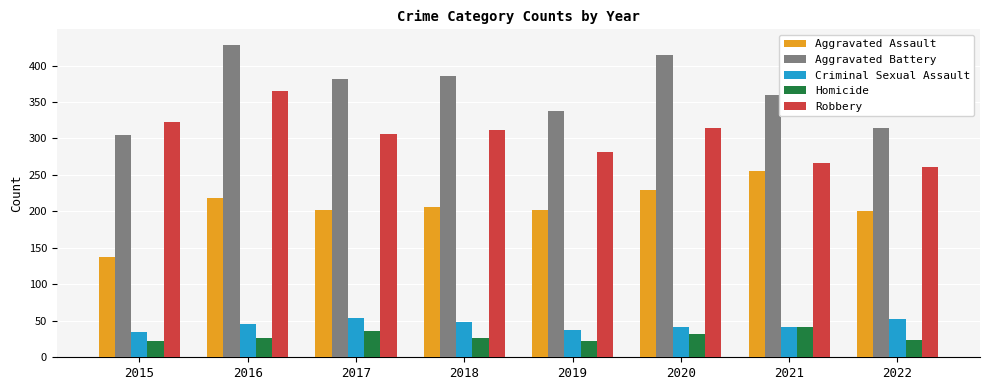

What is the maximum value shown in the chart?

428